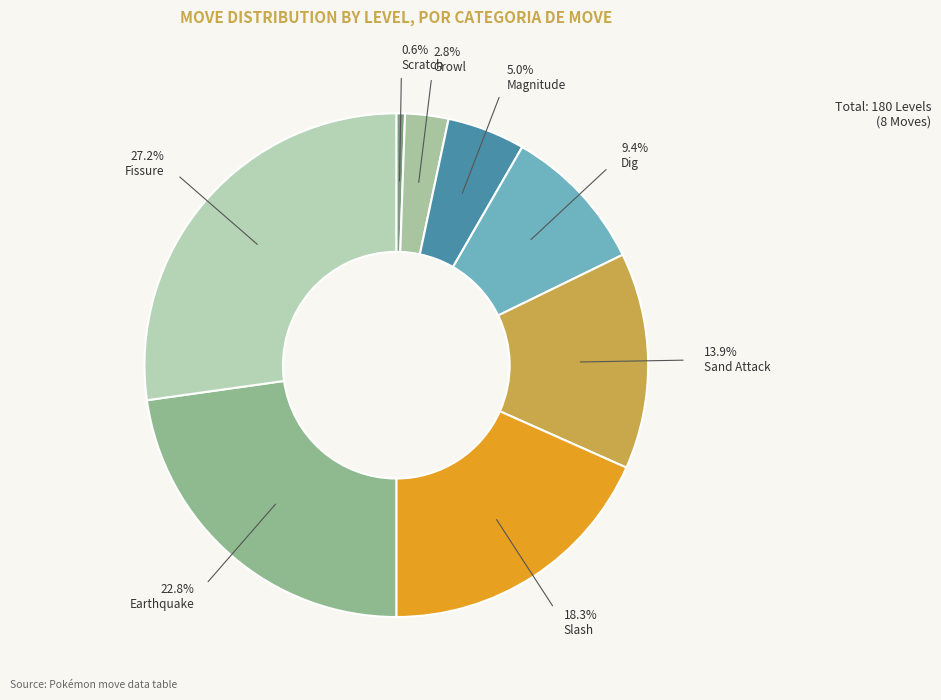

What percentage is the Slash slice, to the nearest percent?

18%